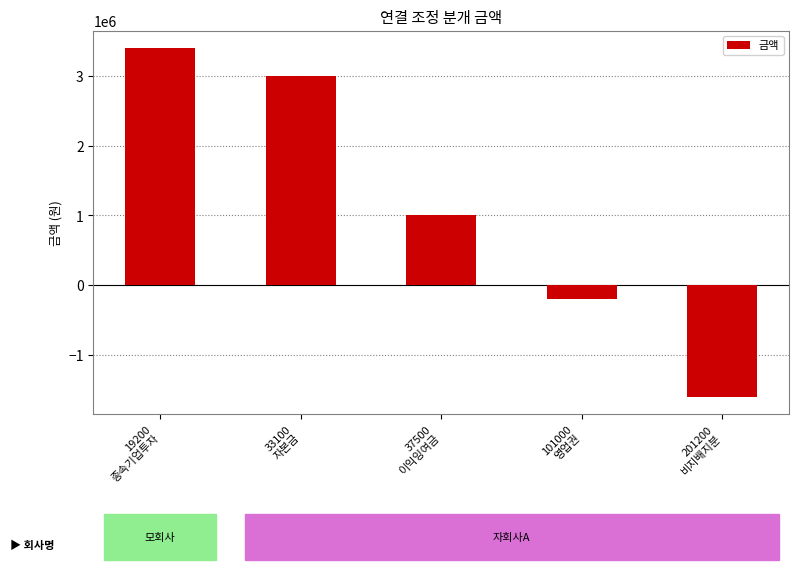

What value does the data have at 19200
종속기업투자, to the nearest 10?

3400000